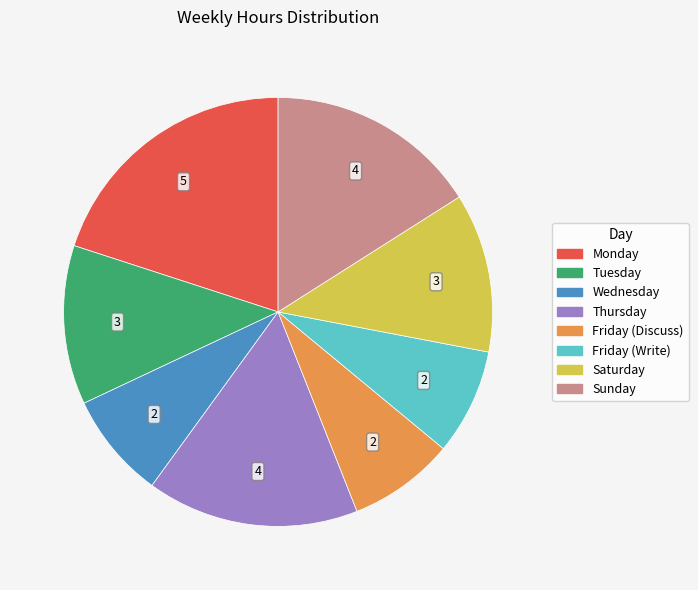

Is there a majority slice in this chart?

No